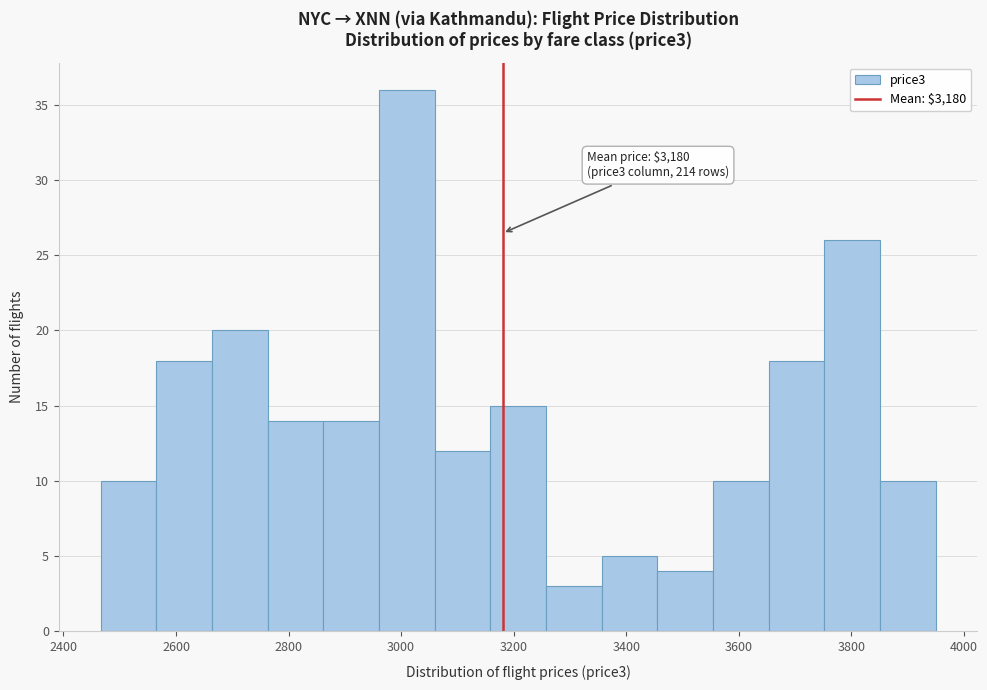

Over which range of the x-axis is the bar tallest?

2960 to 3060